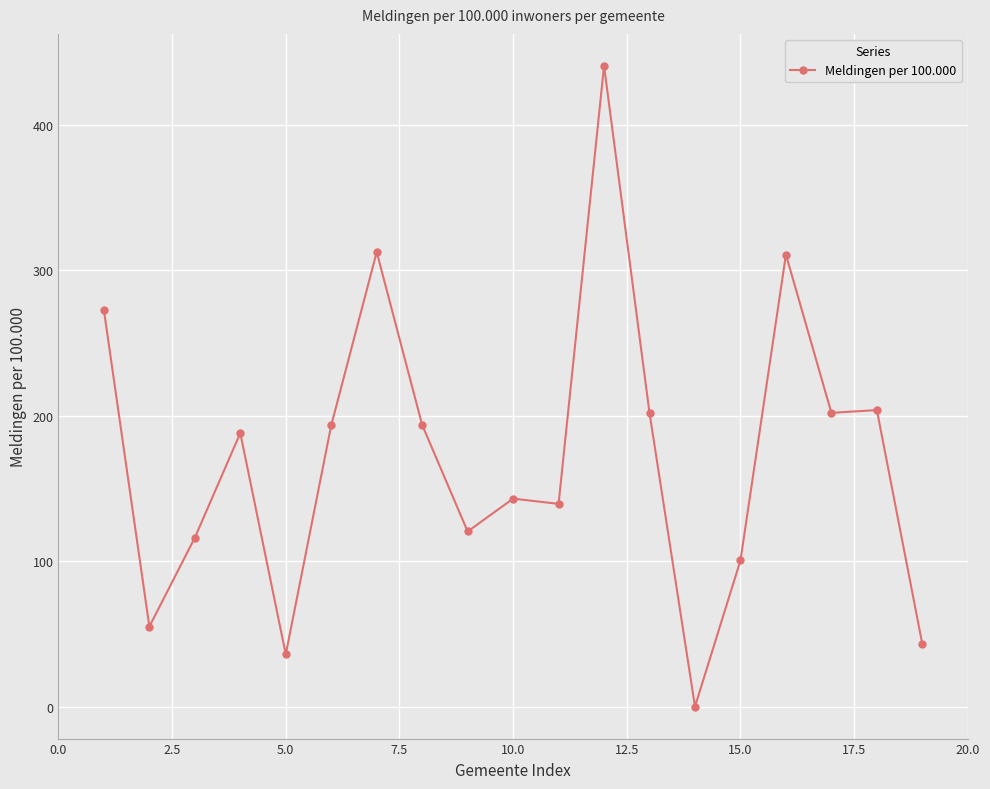

What is the value of the 15th point from the left?

100.5